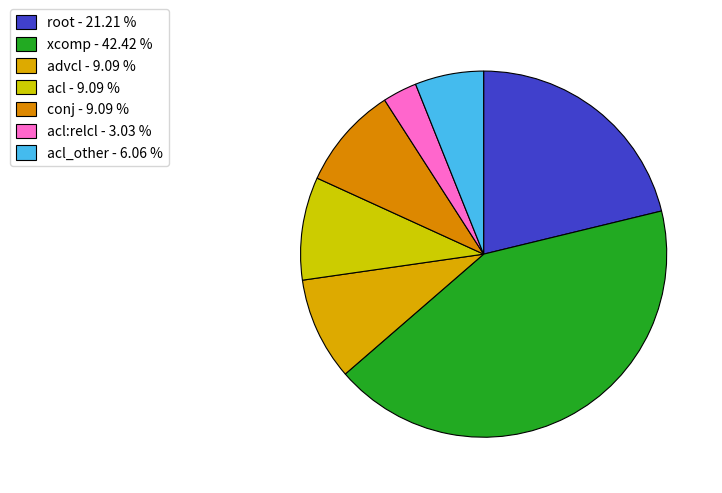

Count the number of slices in the pie.

7